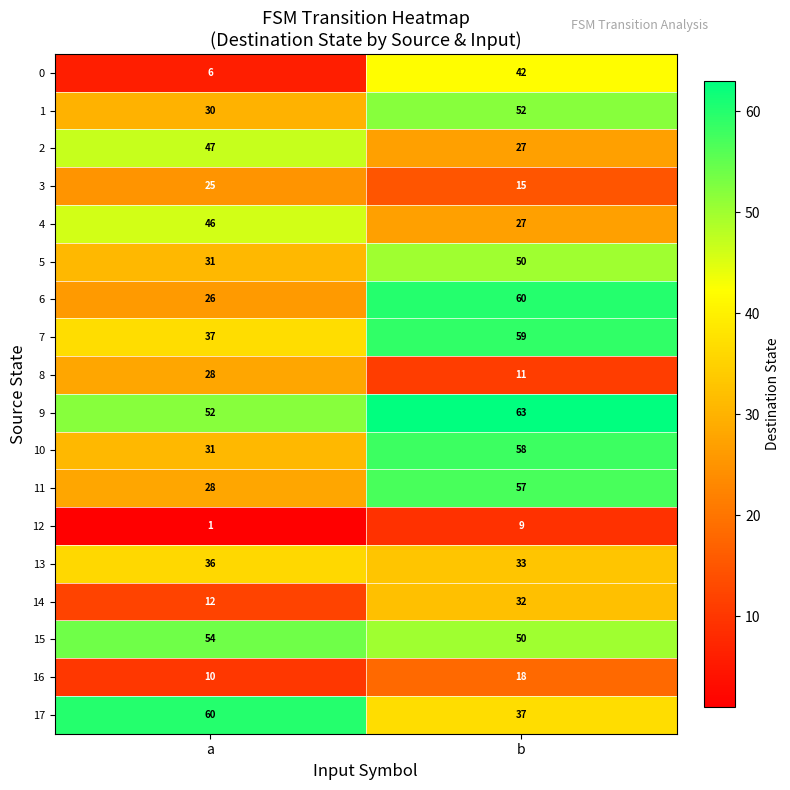

What is the difference between the 5 values at b and a?

19